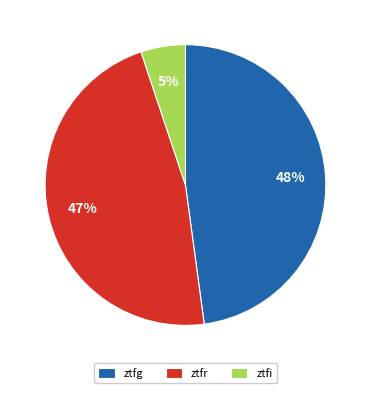

Is the sum of ztfg and ztfi greater than half?

Yes